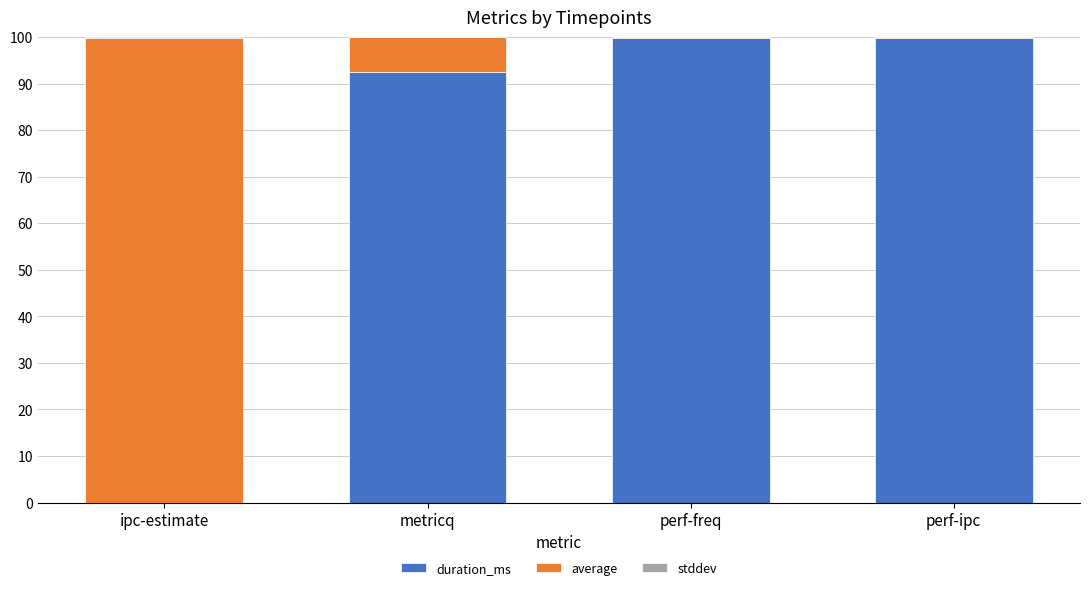

What is the highest value of the duration_ms series?

99.9